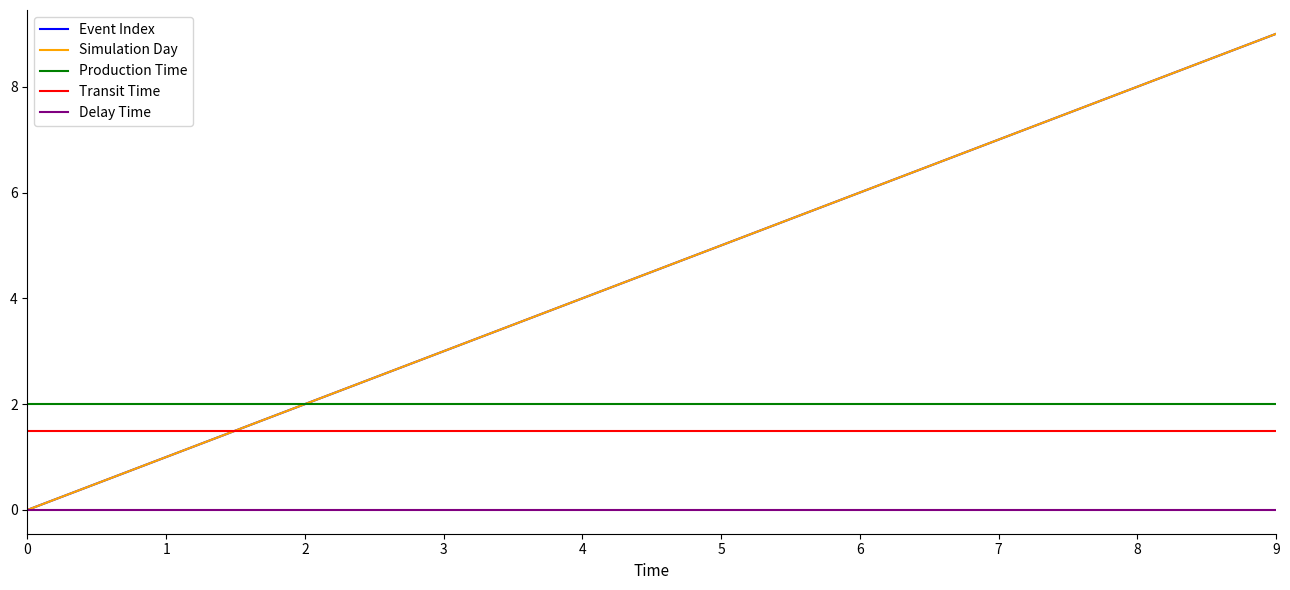

Which series has the largest total across all categories?

Event Index